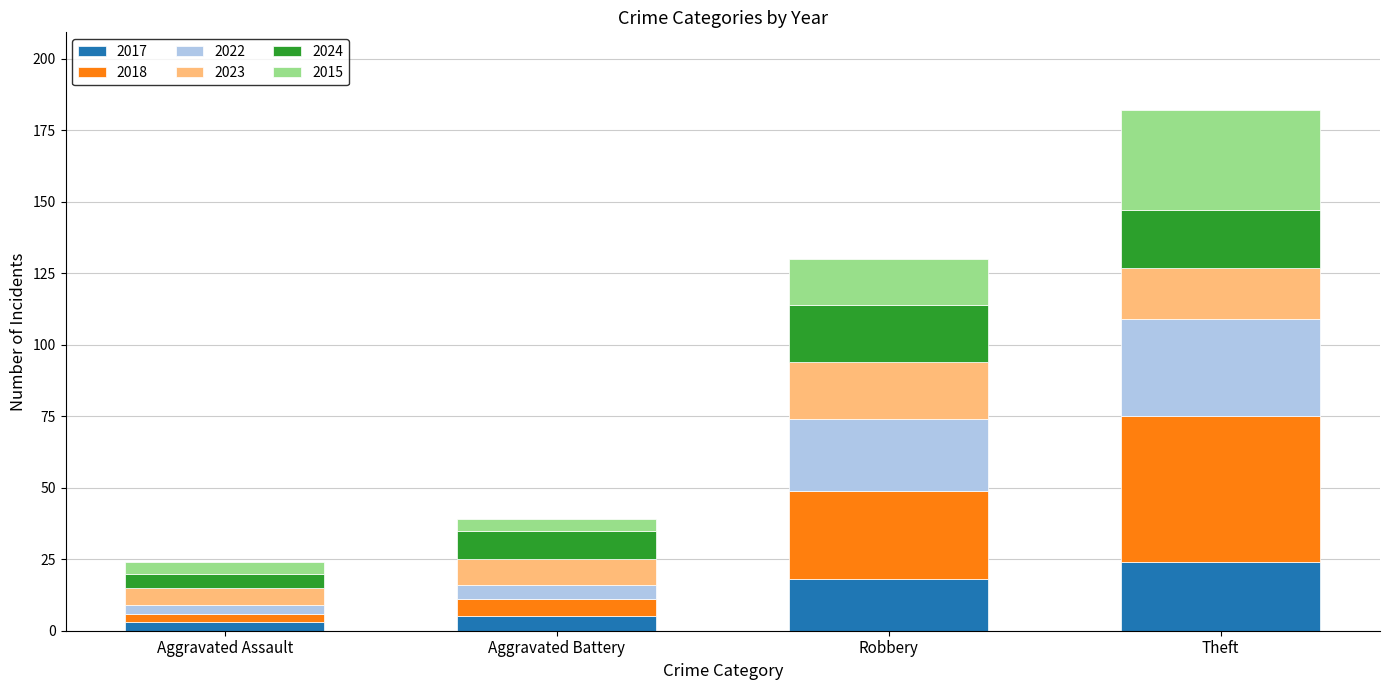

What is the difference between the second highest and second lowest values in the 2017 series?

13